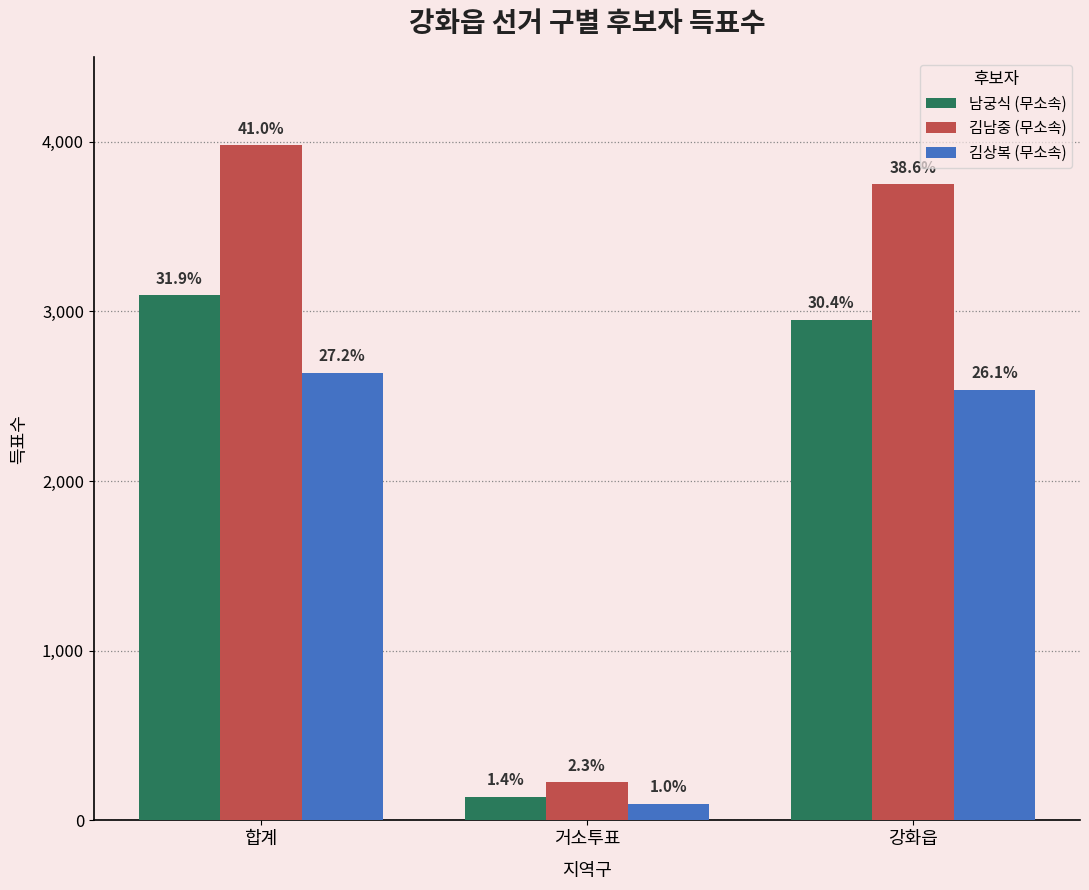

What are all the series names shown in the legend?

남궁식 (무소속), 김남중 (무소속), 김상복 (무소속)